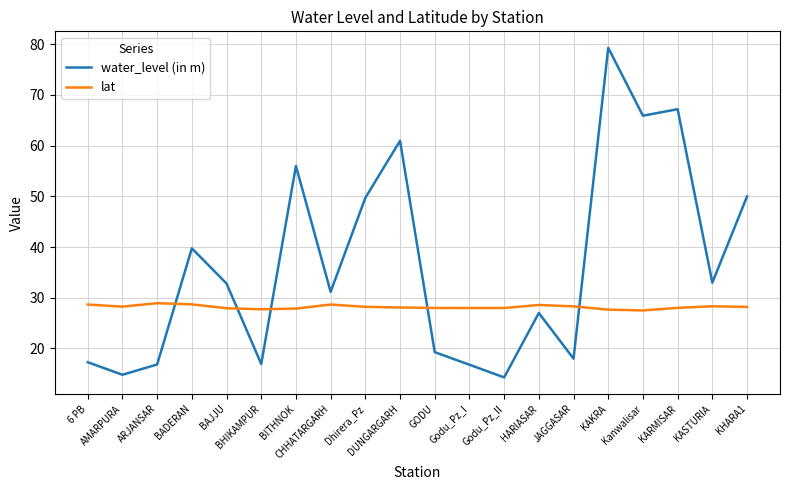

What is the average value of the lat series?

28.2